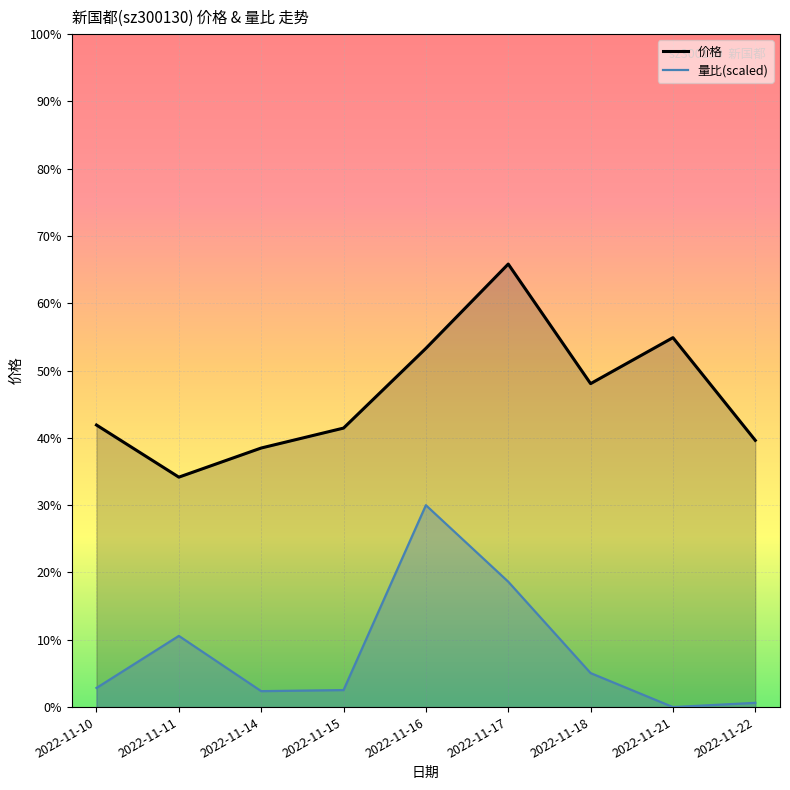

List the series in order of their overall mean, highest first.

价格, 量比(scaled)